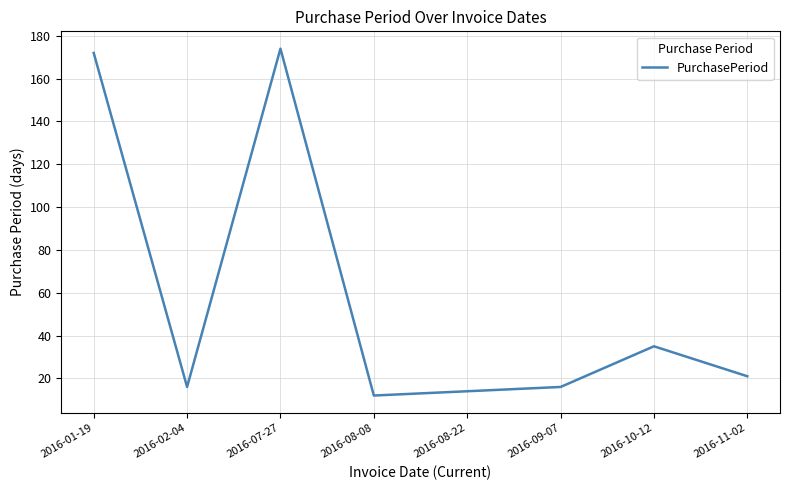

What is the ratio of the value at 2016-10-12 to the value at 2016-08-08?

2.9